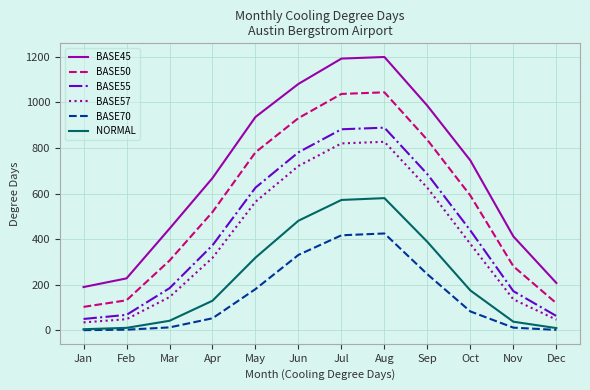

List the series in order of their peak value, highest first.

BASE45, BASE50, BASE55, BASE57, NORMAL, BASE70